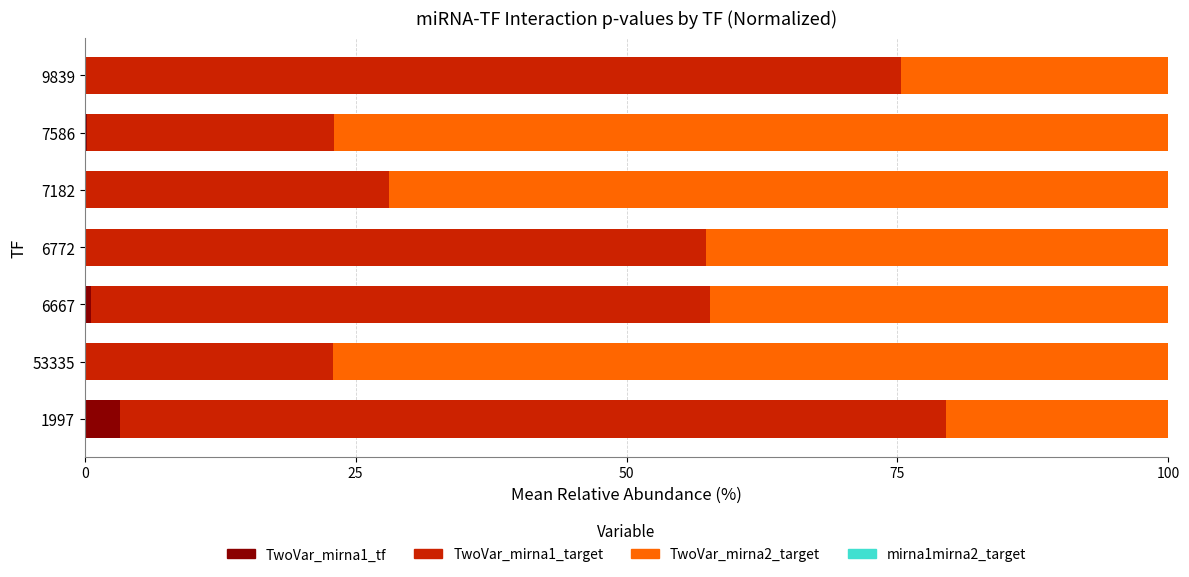

What is the total value across all series at 1997?

100.0